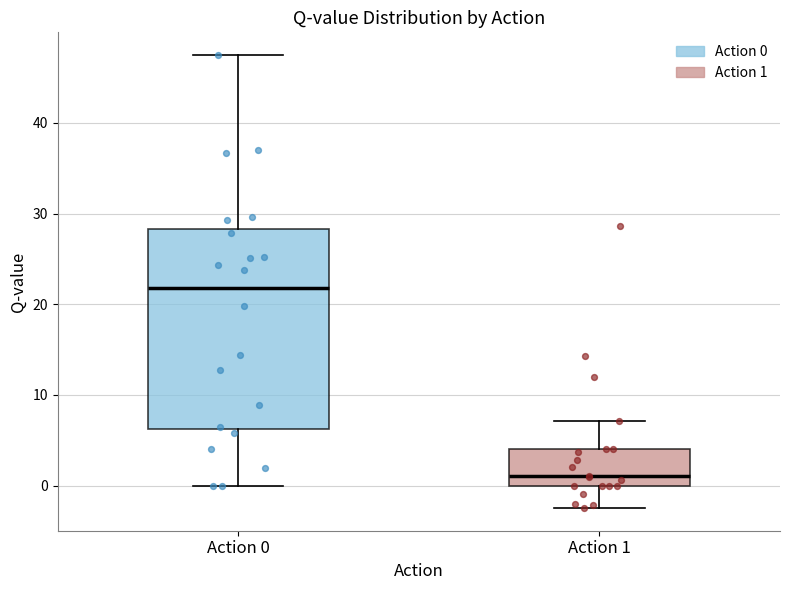

Which box's median line is the lowest?

Action 1